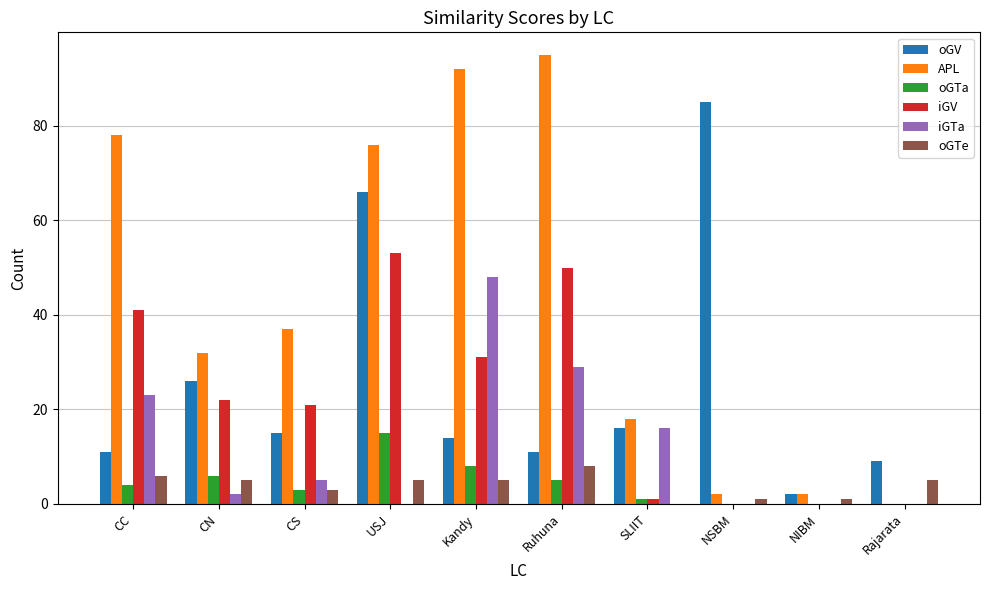

Which series changed the most between CC and Kandy?

iGTa